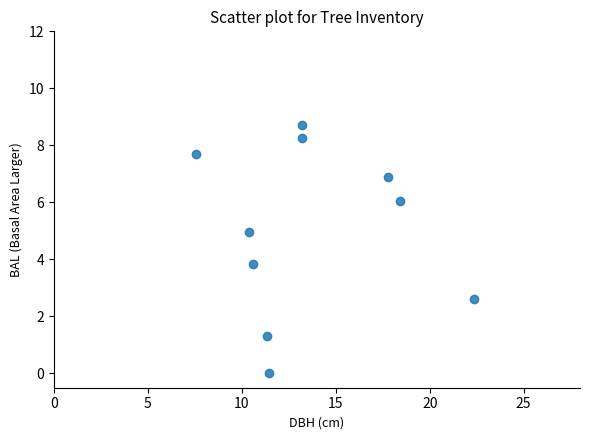

What is the range of X values (max minus min)?

14.8